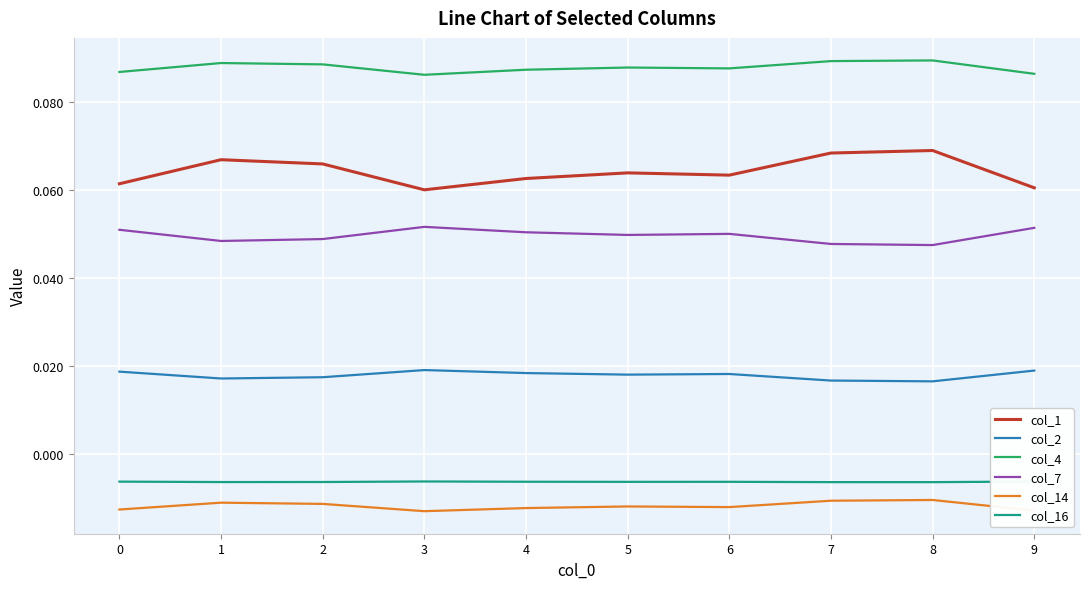

True or false: col_7 and col_4 cross at least once.

False